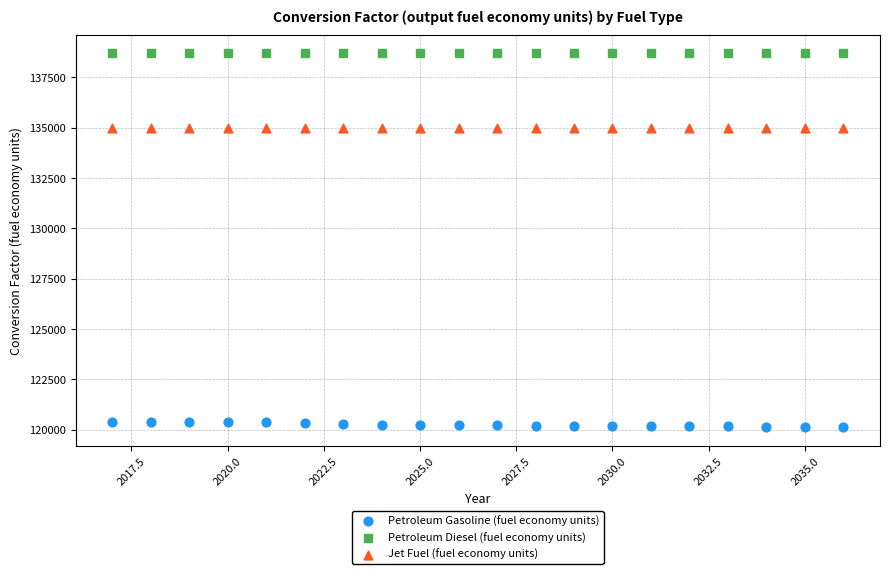

Which series reaches the maximum Y coordinate?

Petroleum Diesel (fuel economy units)